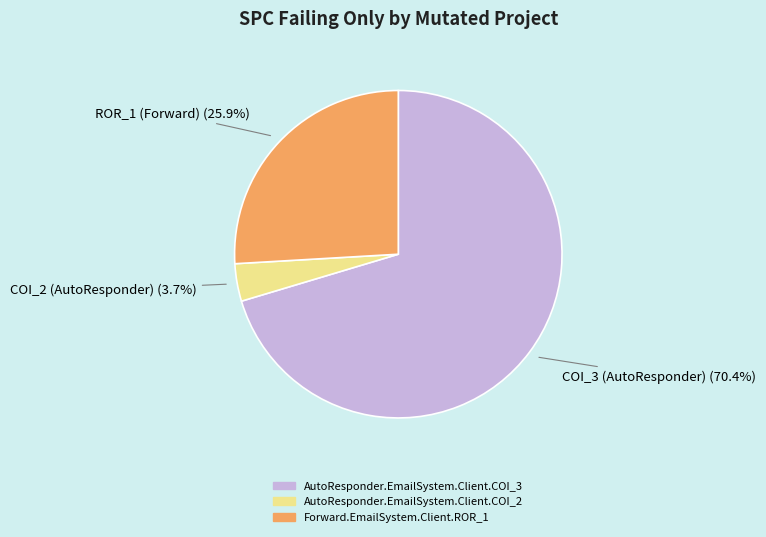

Approximately how many times larger is the value at AutoResponder.EmailSystem.Client.COI_2 compared to Forward.EmailSystem.Client.ROR_1?

0.1